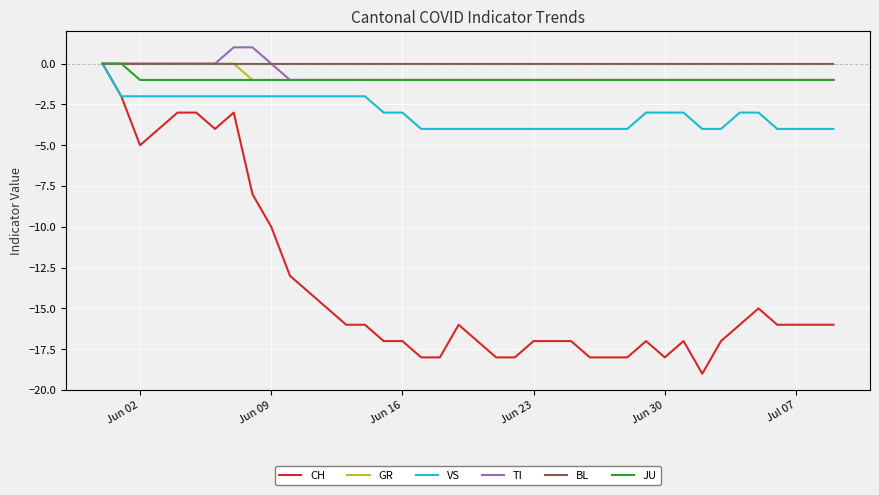

What is the minimum value shown in the chart?

-19